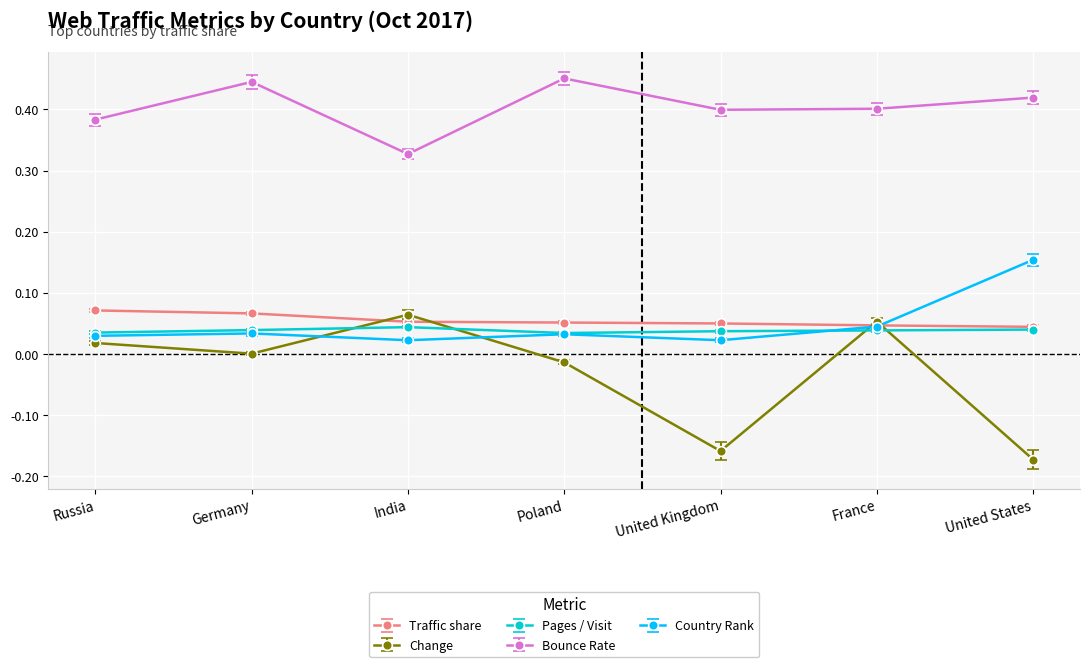

Between which two adjacent categories do Change and Country Rank first intersect?

Germany and India